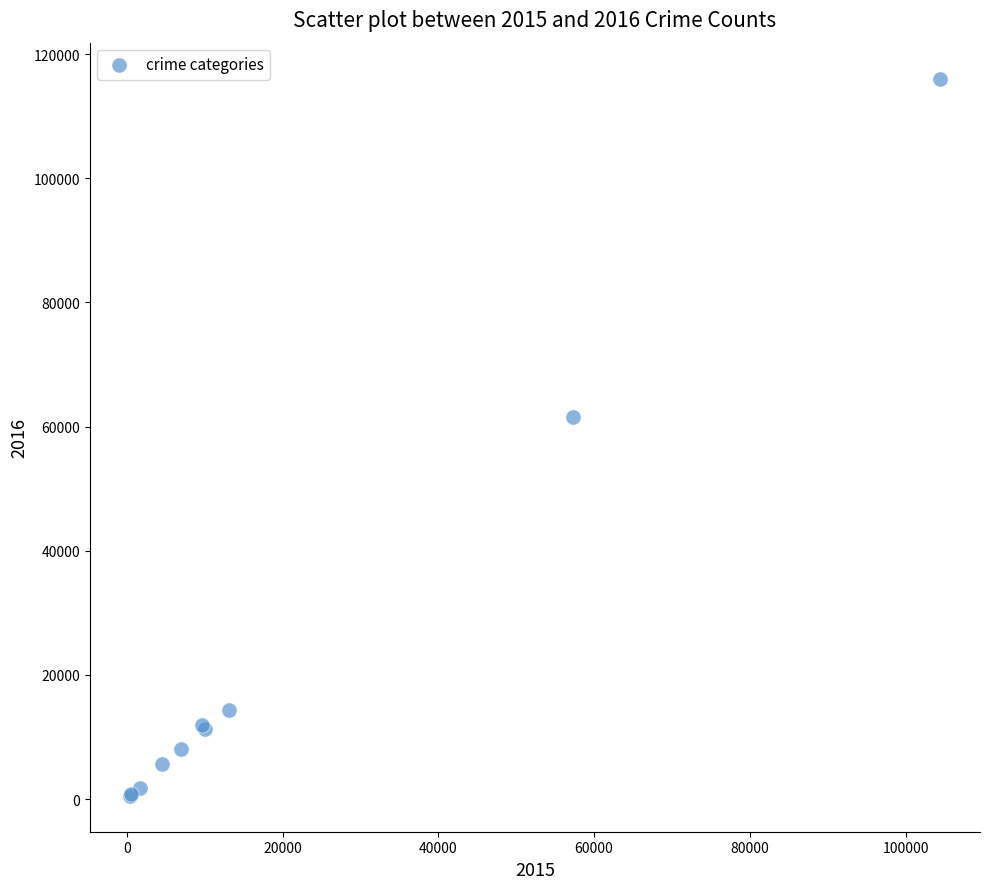

What Y value in the scatter plot is closest to 58293?

61619